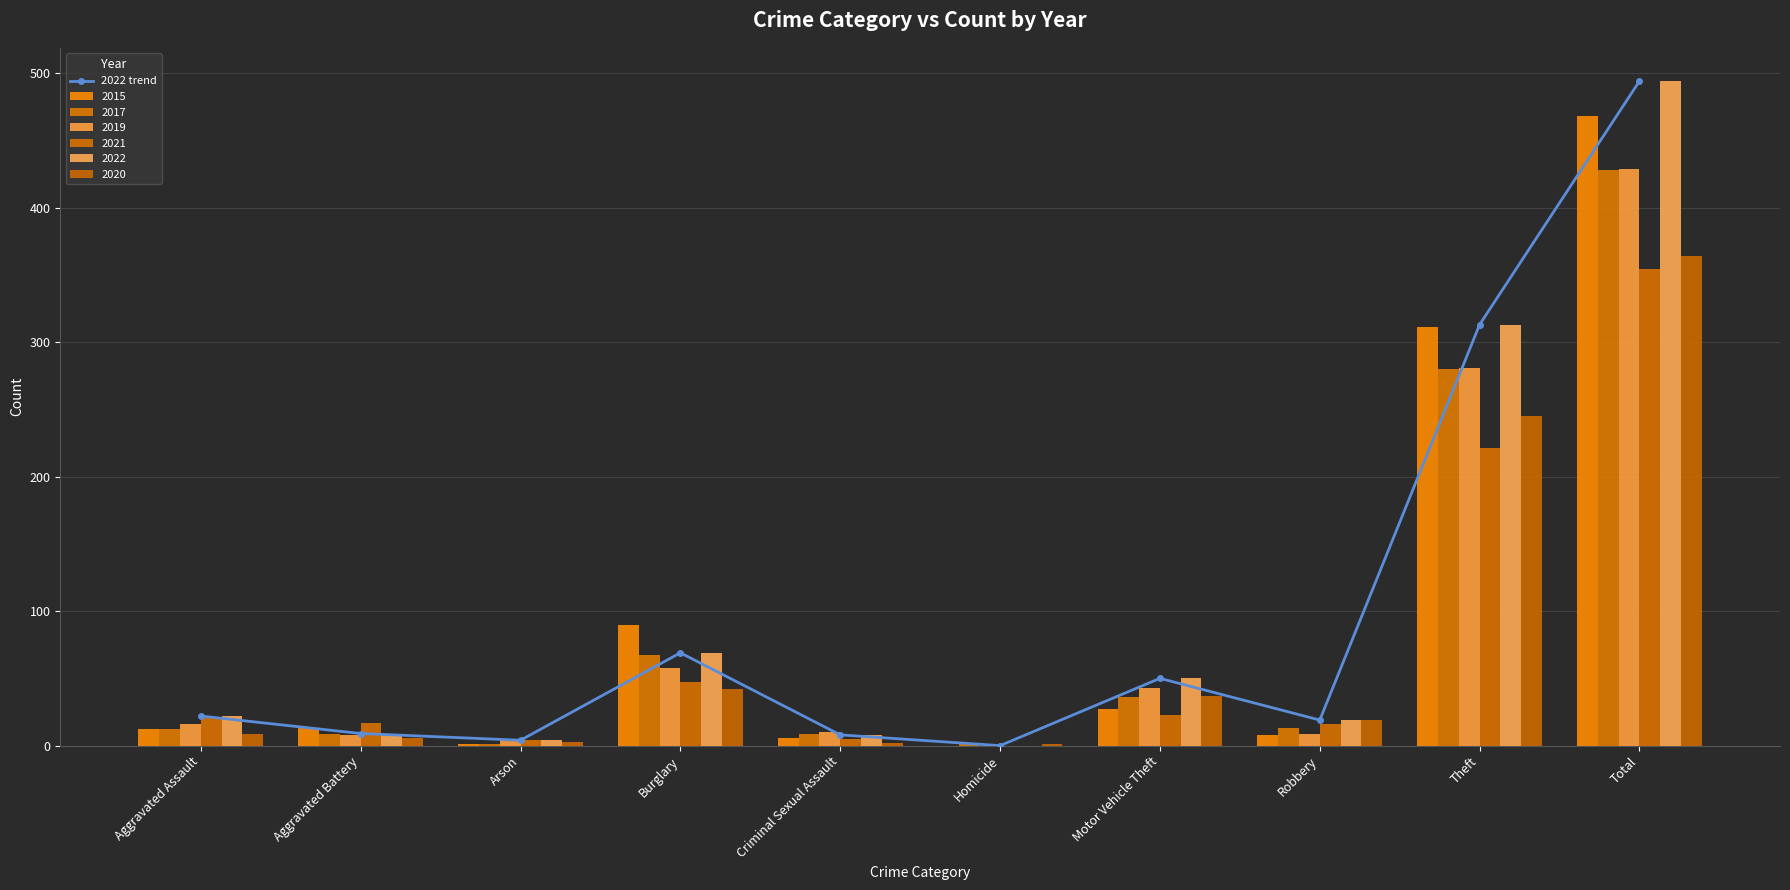

Which category has the lowest value across all series?

Homicide